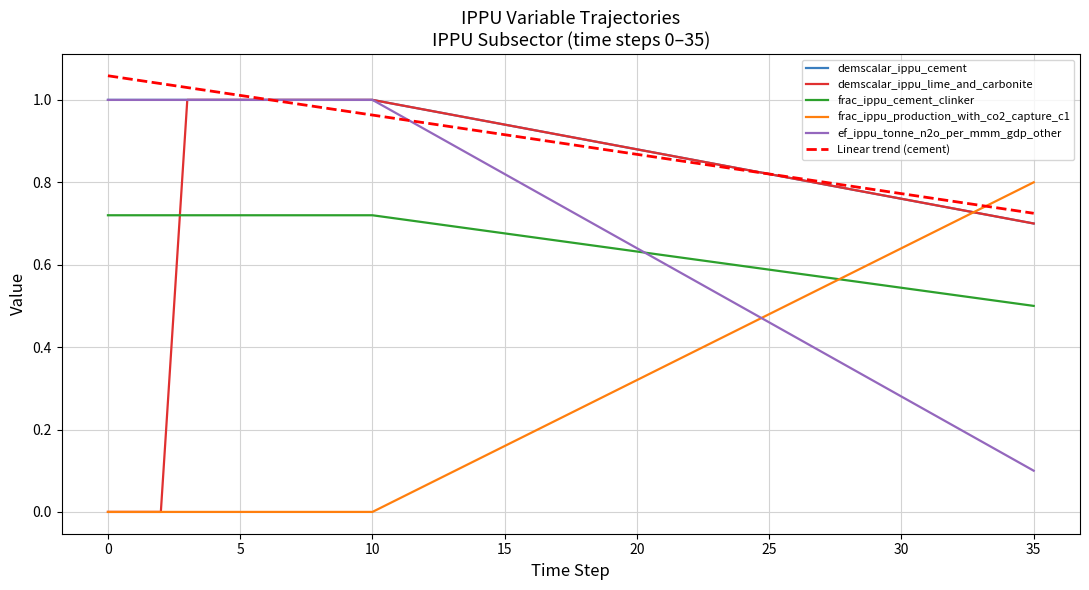

True or false: frac_ippu_cement_clinker and demscalar_ippu_cement intersect in this chart.

False